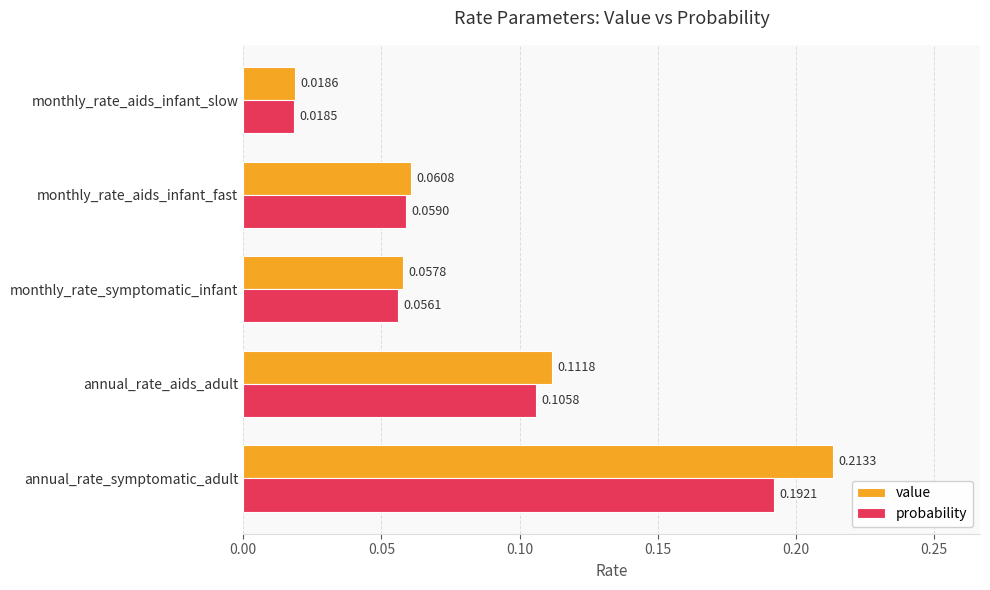

What is the sum of all probability values?

0.4